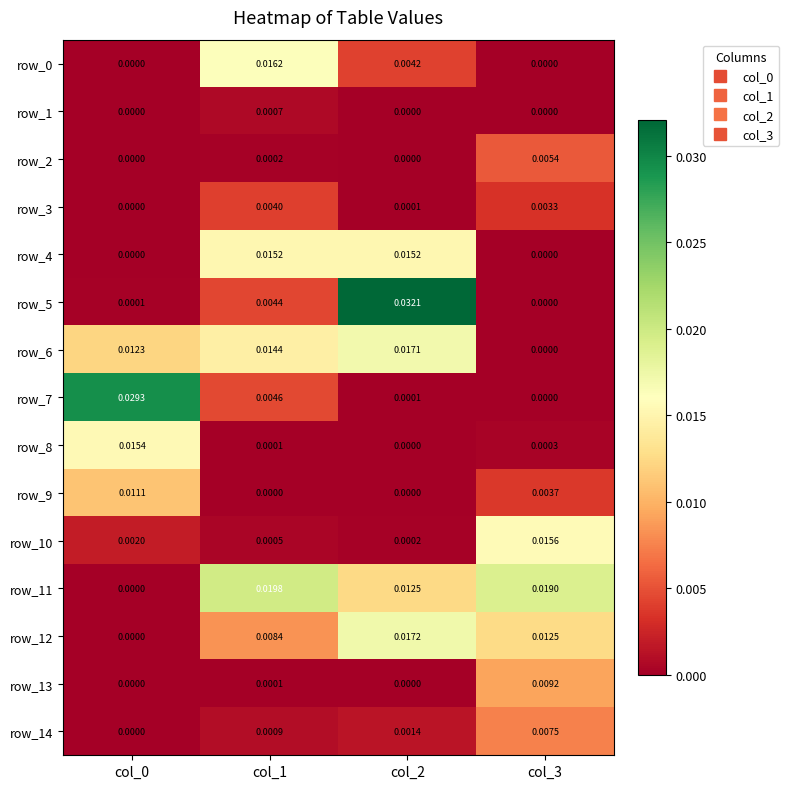

Is the value of row_4 at col_3 greater than the value of row_7 at col_0?

No